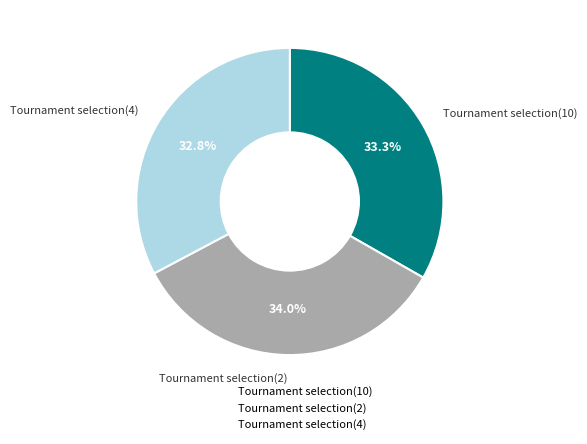

To the nearest percent, what is the average slice percentage?

33%